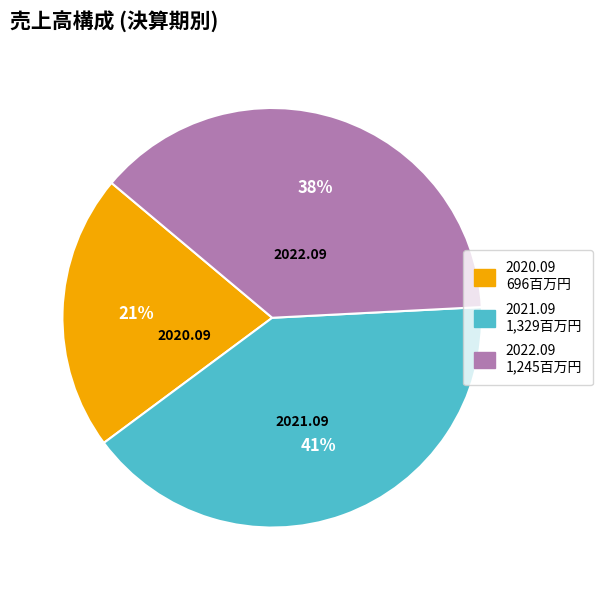

Is it true that 2020.09 is 14% of the pie?

False